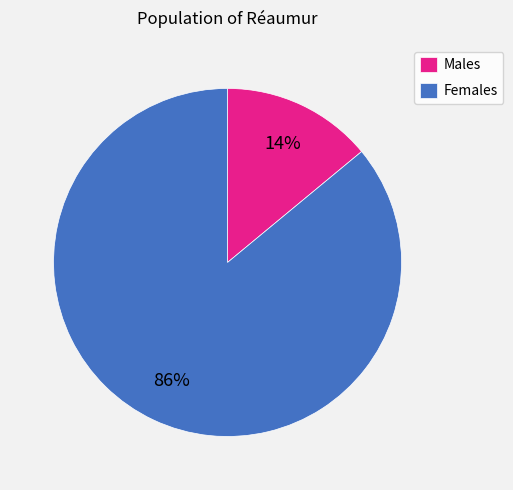

Is Females the majority of the pie?

Yes